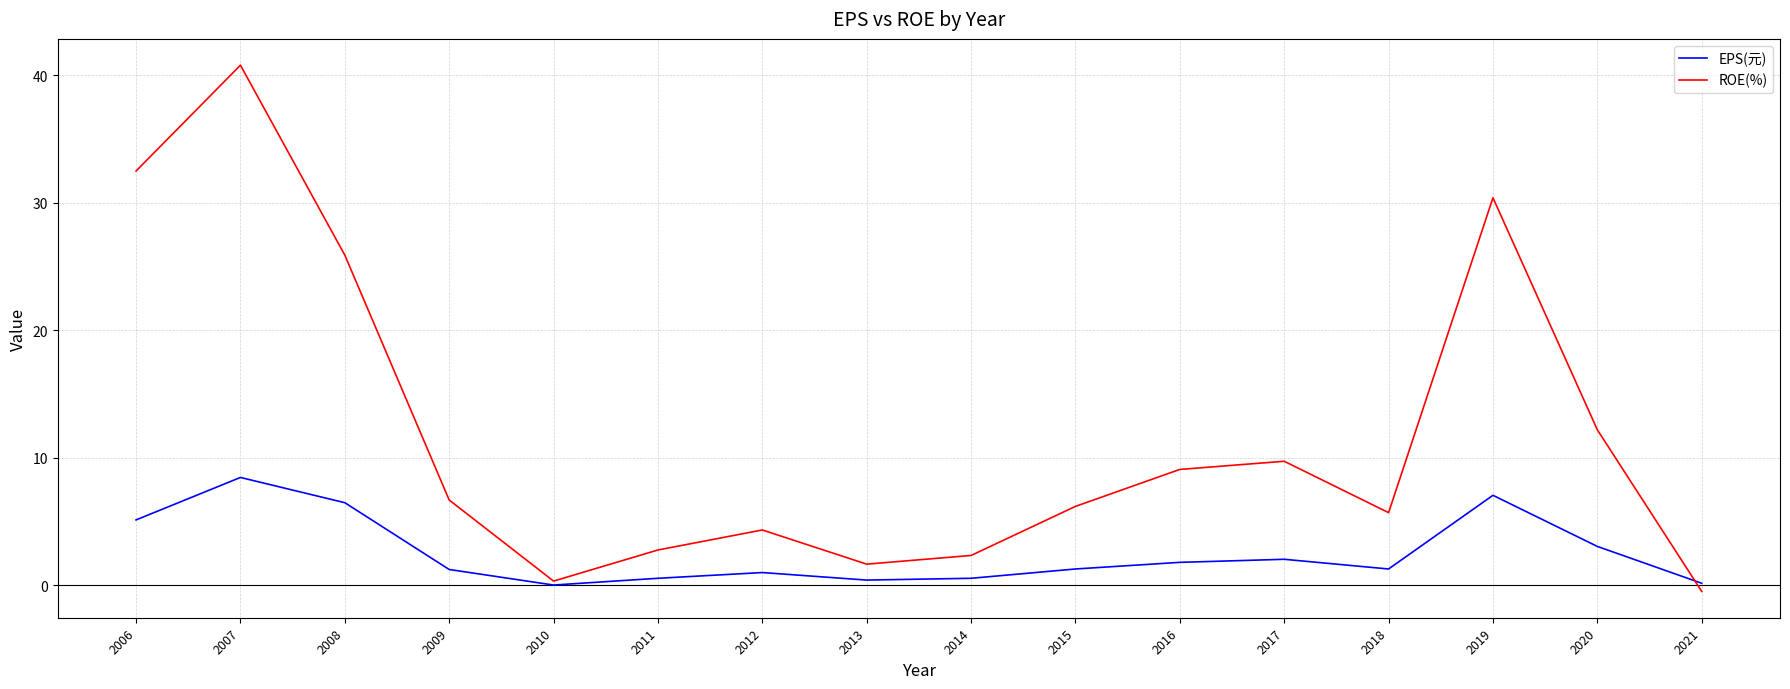

How many categories are shown in the chart?

16